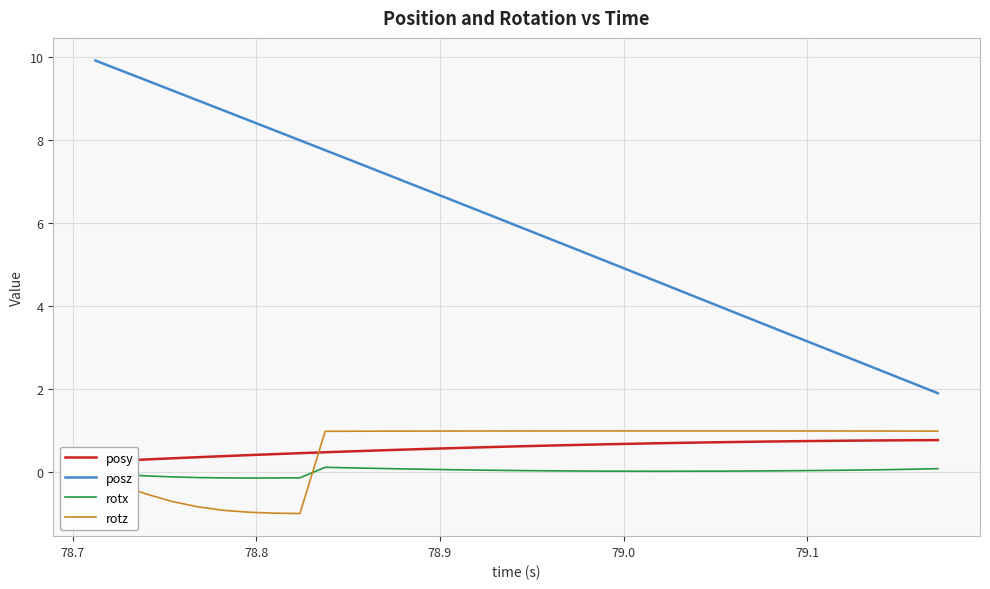

Reading right to left, transcribe all the data shown in this chart.

posy: 0.8	0.8	0.8	0.8	0.8	0.8	0.7	0.7	0.7	0.7	0.7	0.7	0.7	0.7	0.7	0.7	0.6	0.6	0.6	0.6	0.6	0.5	0.5	0.5	0.5	0.5	0.4	0.4	0.4	0.4	0.3	0.3	0.3	0.3
posz: 1.9	2.2	2.4	2.6	2.9	3.1	3.4	3.6	3.9	4.1	4.4	4.6	4.8	5.1	5.3	5.6	5.8	6.1	6.3	6.5	6.8	7.0	7.3	7.5	7.8	8.0	8.2	8.5	8.7	8.9	9.2	9.4	9.7	9.9
rotx: 0.1	0.1	0.1	0.1	0.1	0.0	0.0	0.0	0.0	0.0	0.0	0.0	0.0	0.0	0.0	0.0	0.0	0.1	0.1	0.1	0.1	0.1	0.1	0.1	0.1	-0.1	-0.1	-0.1	-0.1	-0.1	-0.1	-0.1	-0.0	-0.0
rotz: 1.0	1.0	1.0	1.0	1.0	1.0	1.0	1.0	1.0	1.0	1.0	1.0	1.0	1.0	1.0	1.0	1.0	1.0	1.0	1.0	1.0	1.0	1.0	1.0	1.0	-1.0	-1.0	-1.0	-0.9	-0.8	-0.7	-0.5	-0.3	-0.1